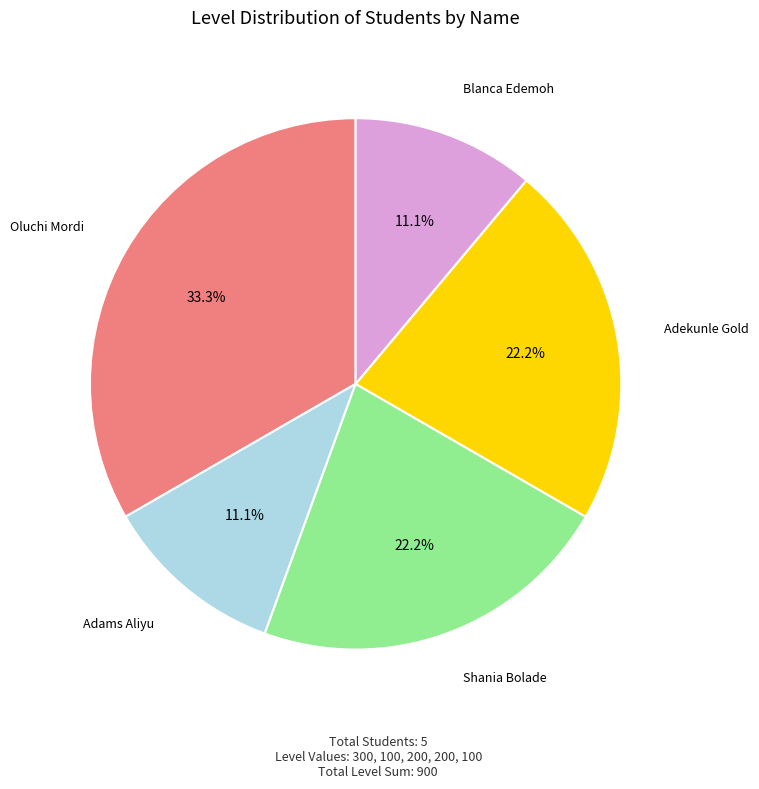

Is there any slice that represents more than half of the pie?

No